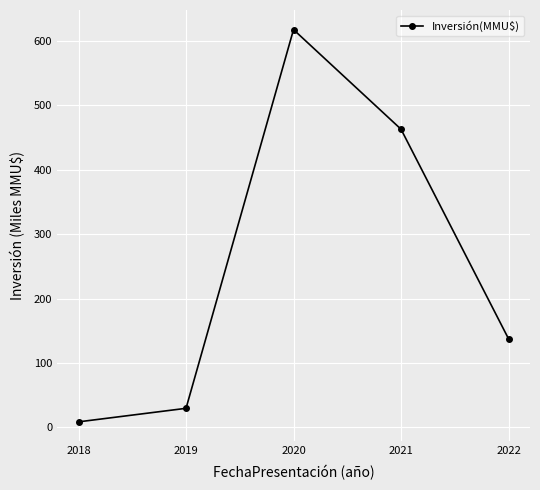

True or false: there are more than 1 points higher than both neighbors.

False